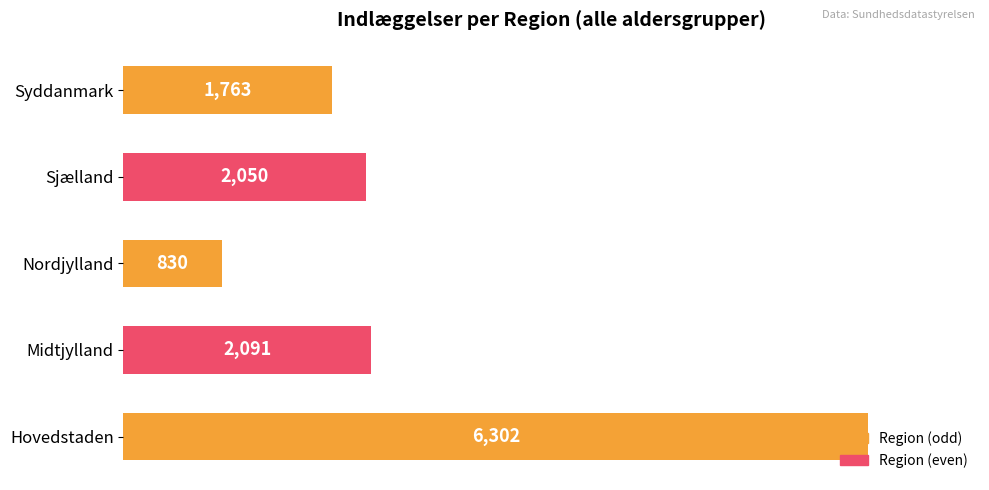

Where is the data nearest to the value 3566?

Midtjylland